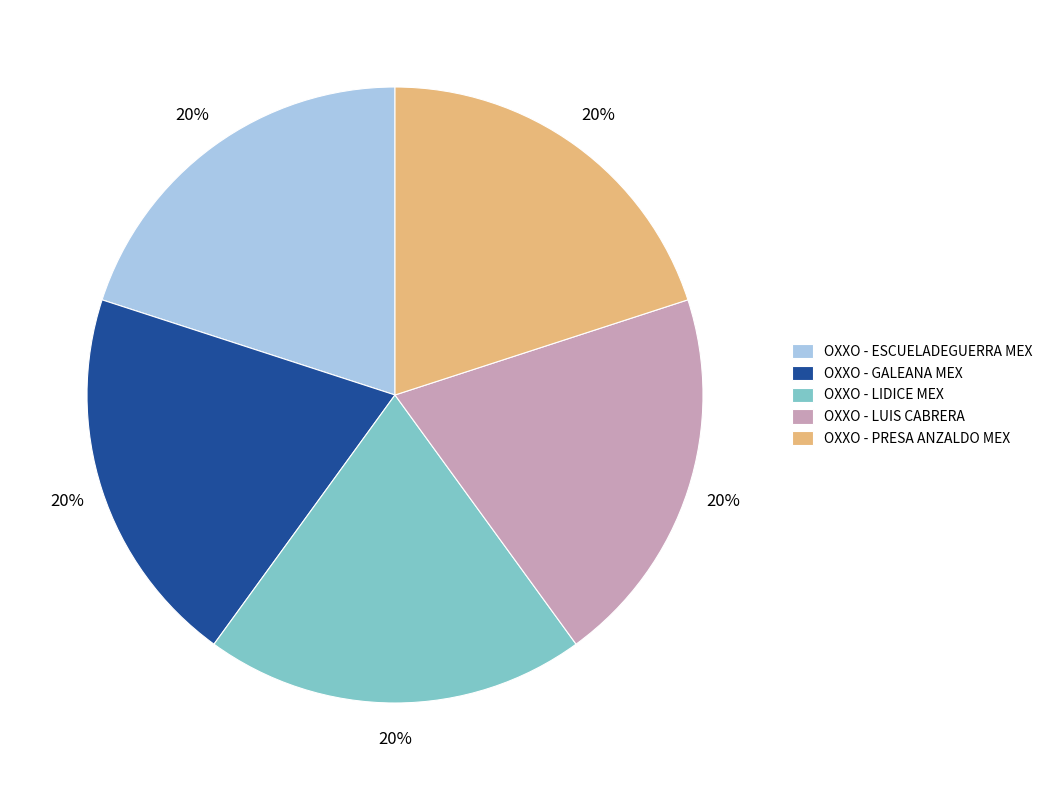

Do OXXO - PRESA ANZALDO MEX and OXXO - GALEANA MEX together represent more than half of the pie?

No